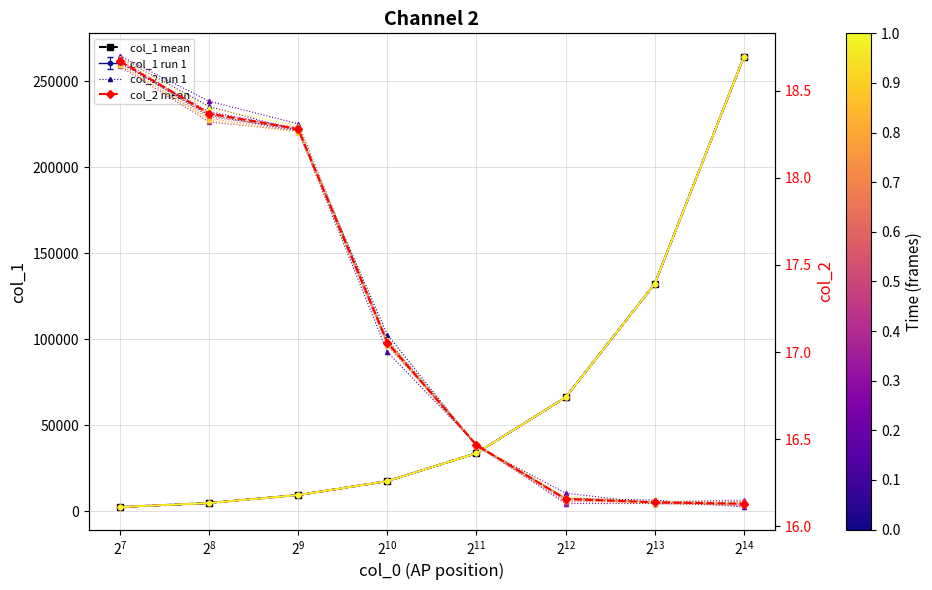

Which series ends up on top after the final intersection of col_2 mean and col_2 run 1?

col_2 run 1